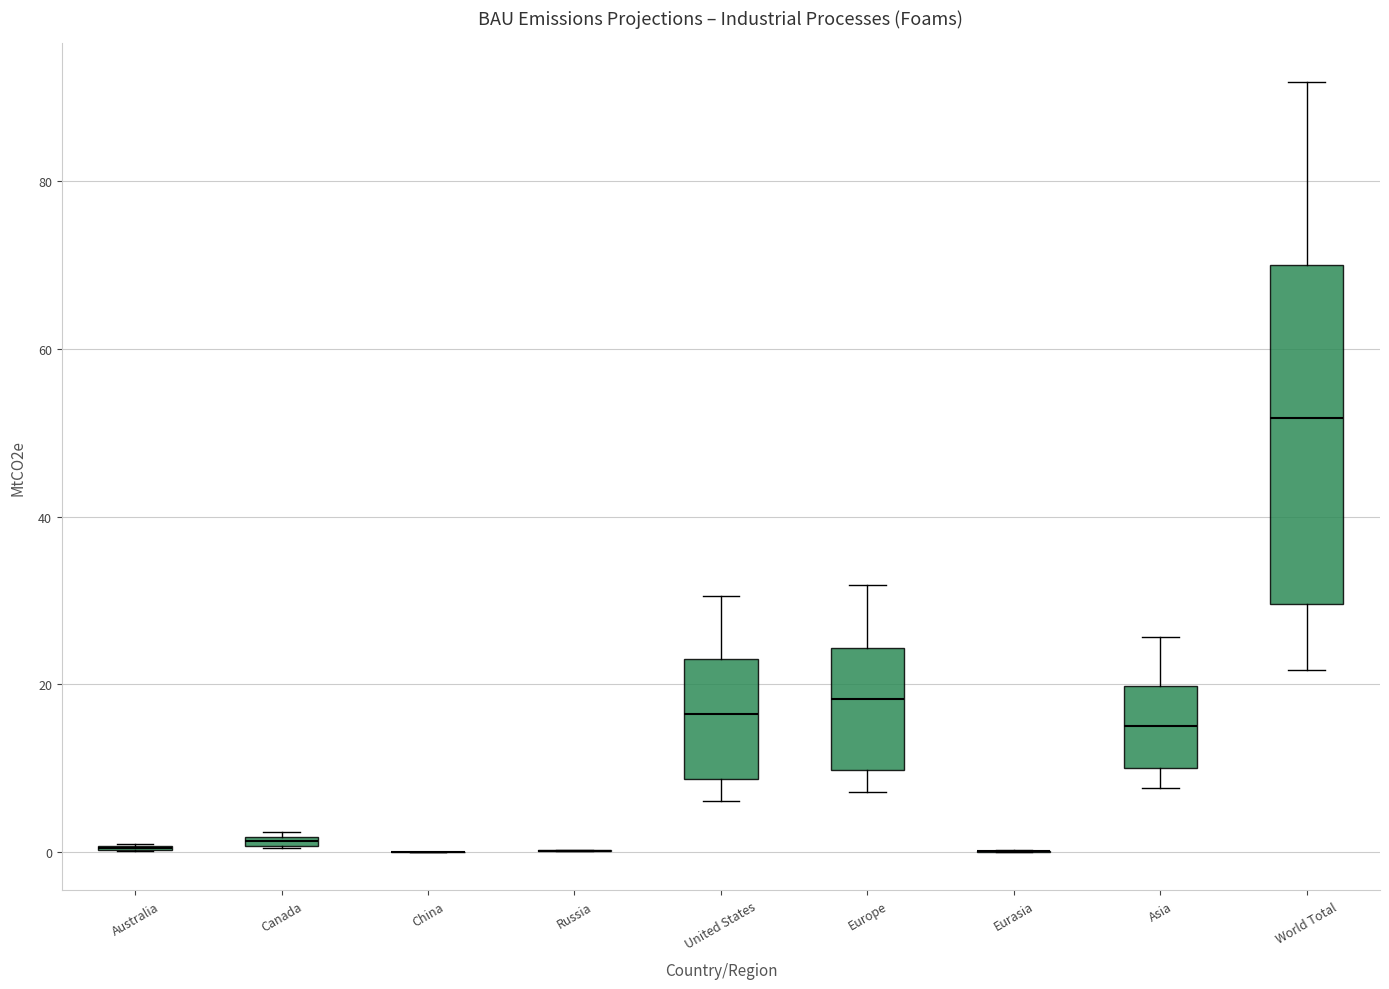

Comparing the boxes themselves (not the whiskers), which one is the tallest?

World Total